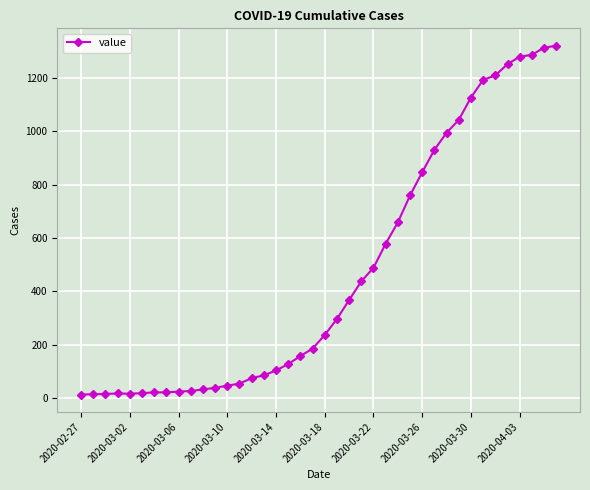

How many lines are shown in the chart?

1